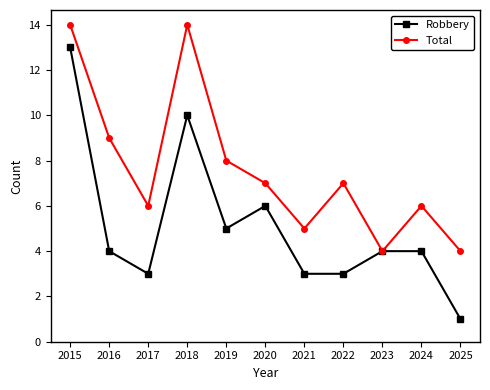

What is the sum of the Total values at 2016 and 2017?

15